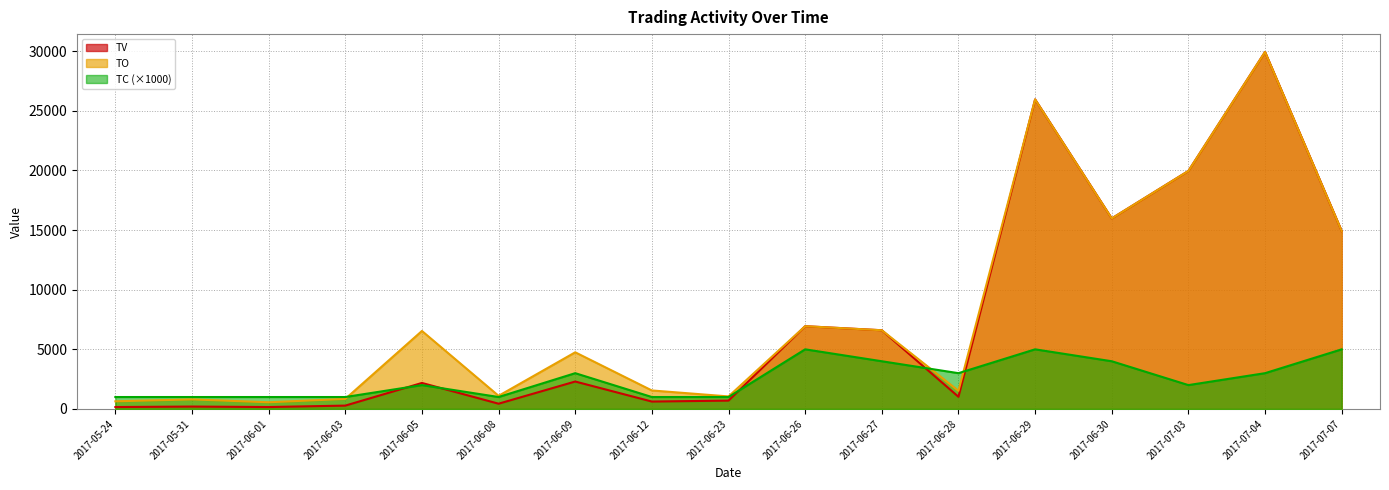

True or false: TC has a value of 2000 at 2017-07-03.

True